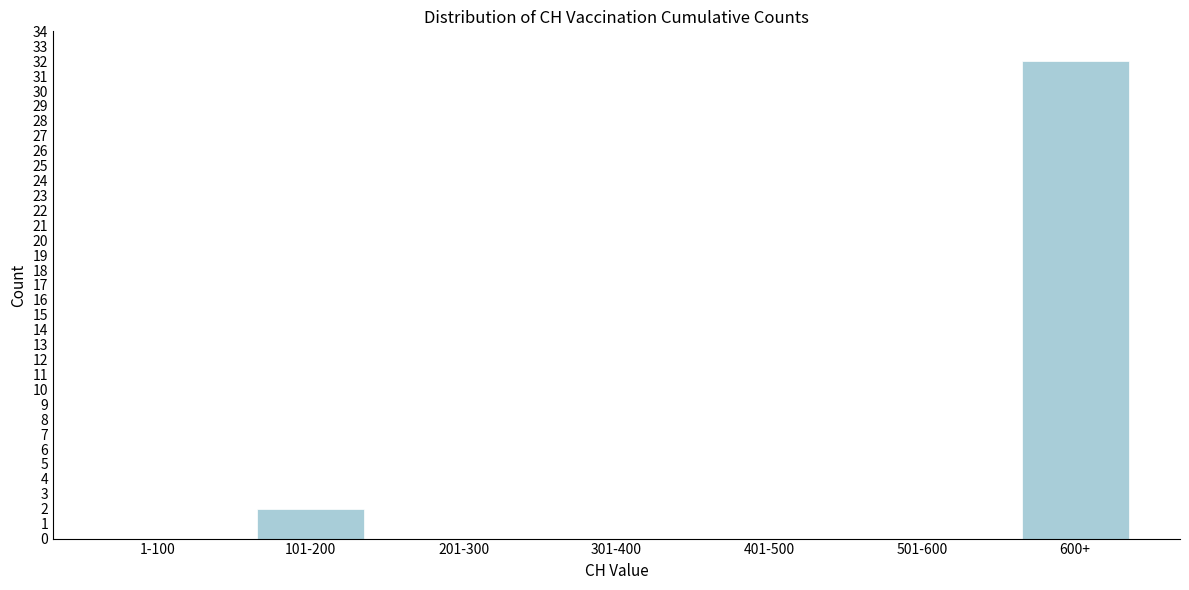

Reading left to right, transcribe all the data shown in this chart.

1-100=0	101-200=2	201-300=0	301-400=0	401-500=0	501-600=0	600+=32